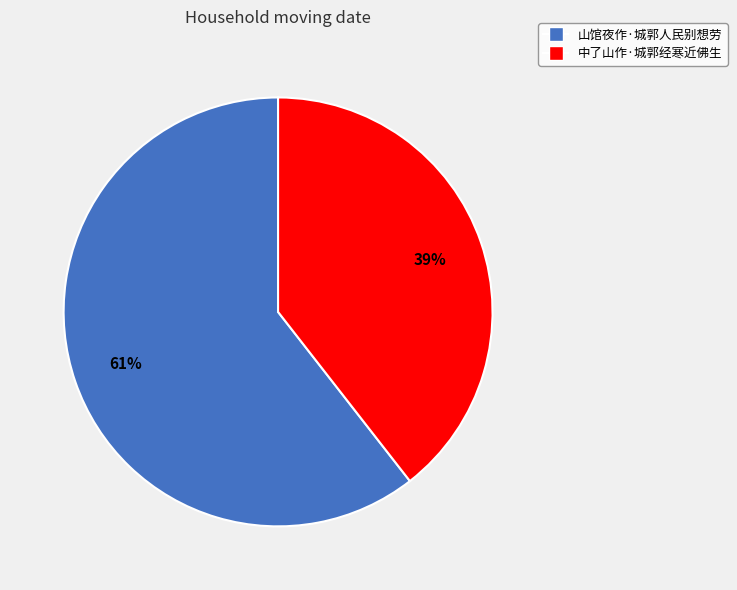

Which has a higher value, 山馆夜作·城郭人民别想劳 or 中了山作·城郭经寒近佛生?

山馆夜作·城郭人民别想劳